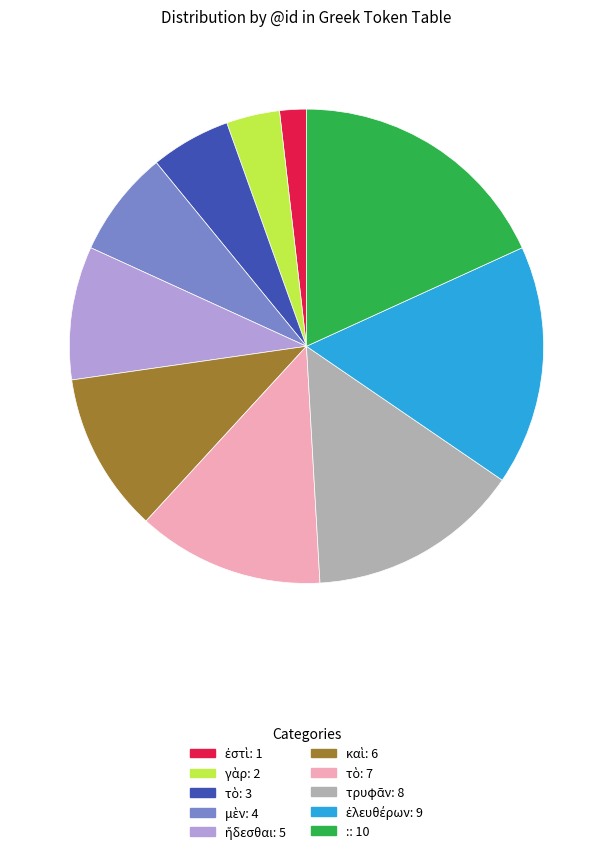

Is there any slice that represents more than half of the pie?

No